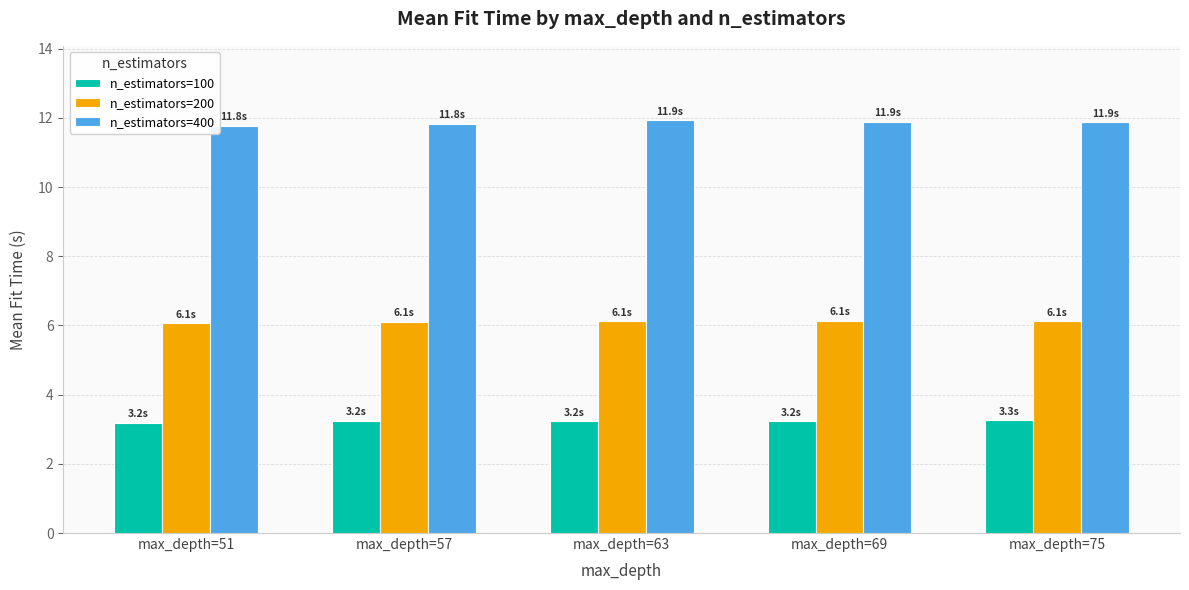

The value of n_estimators=400 at max_depth=69 is 5.7. True or false?

False